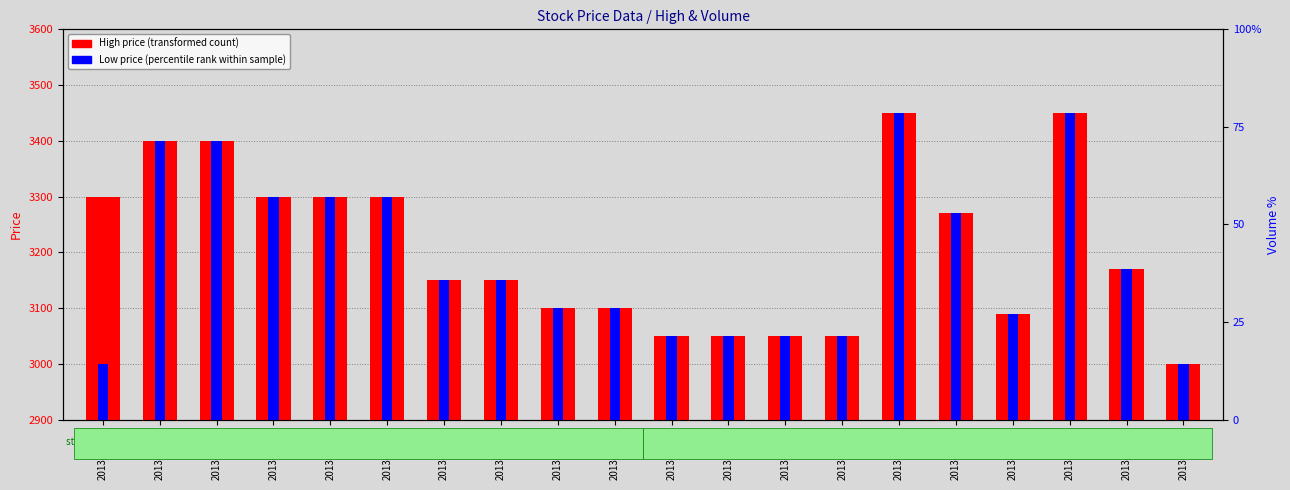

The Low (percentile rank) series shows 3100 at 2013-11-11. True or false?

True